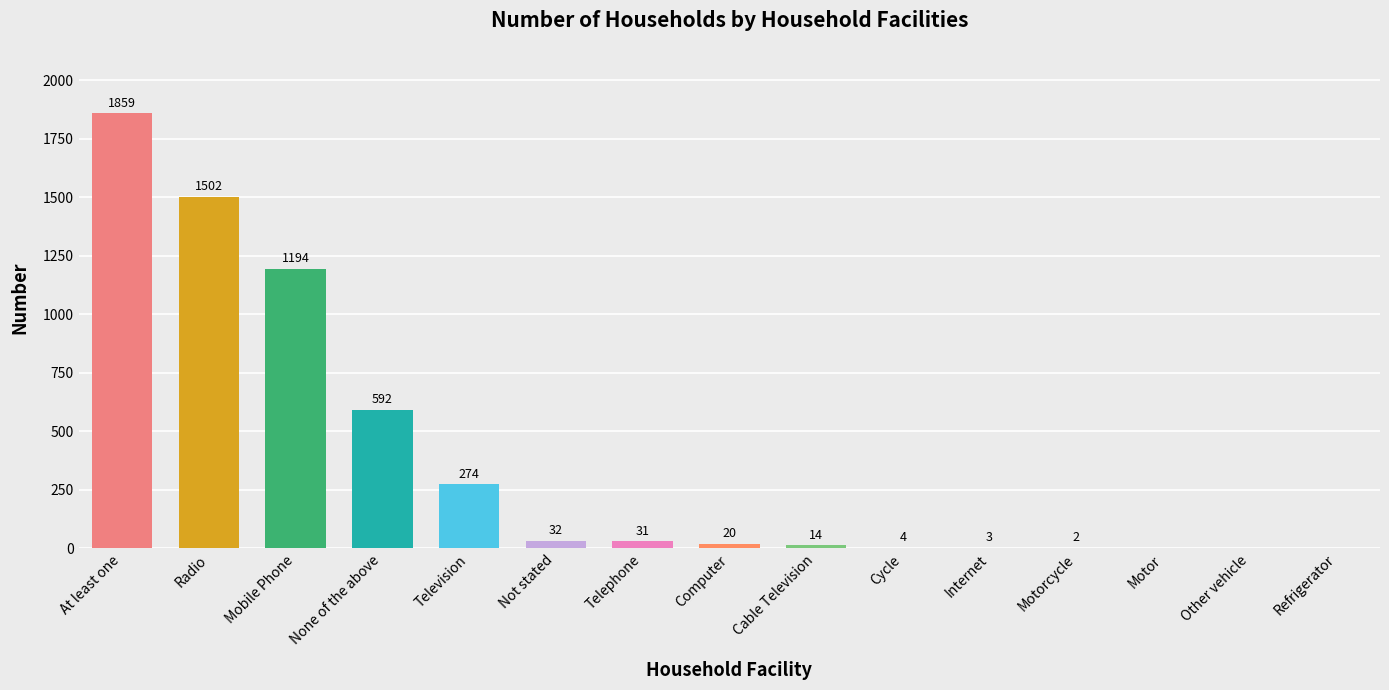

Reading left to right, list all the values displayed in this chart.

1859	1502	1194	592	274	32	31	20	14	4	3	2	0	0	0